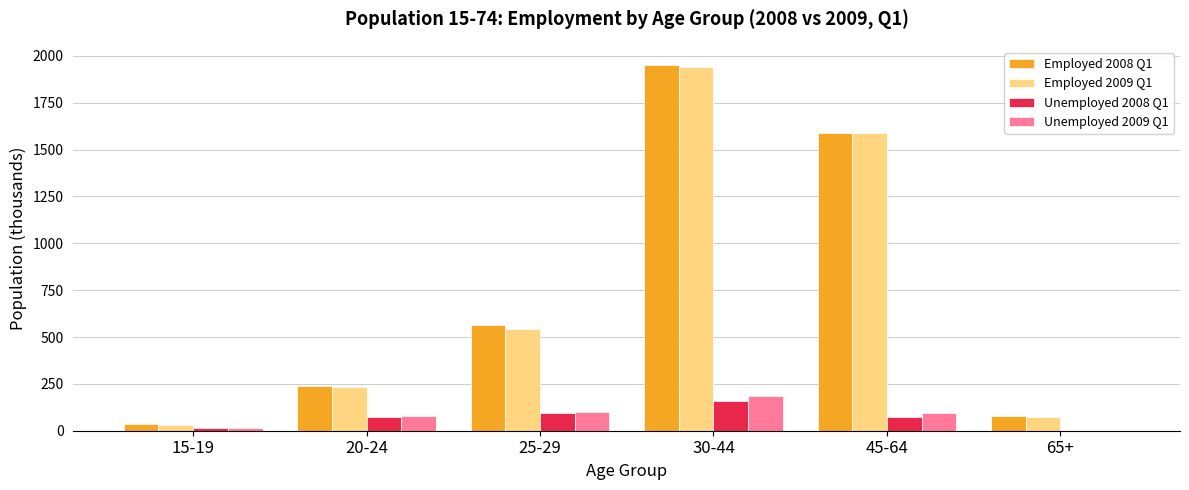

True or false: Employed 2009 Q1 has a value of 796.5 at 25-29.

False